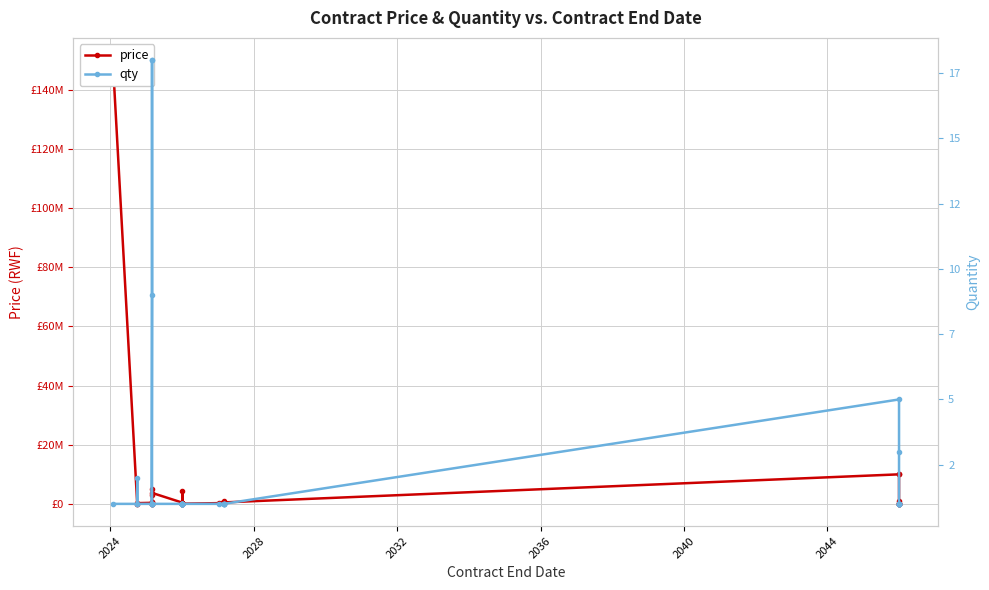

Reading right to left, list all the values displayed in this chart.

price: 100000	100000	400000	900000	100000	100000	100000	10000000	10000000	510000	180000	258045	369325	900000	270000	90000	90000	90000	90000	180000	180000	180000	180000	180000	270000	4216949	421695	3726199	4896106	3016886	690890	720000	81356	81356	45339	369325	270000	19492	54237	150000000
qty: 1	1	1	1	1	1	1	3	5	1	1	1	1	1	1	1	1	1	1	1	1	1	1	1	1	1	1	1	1	1	1	1	18	18	9	1	1	2	1	1